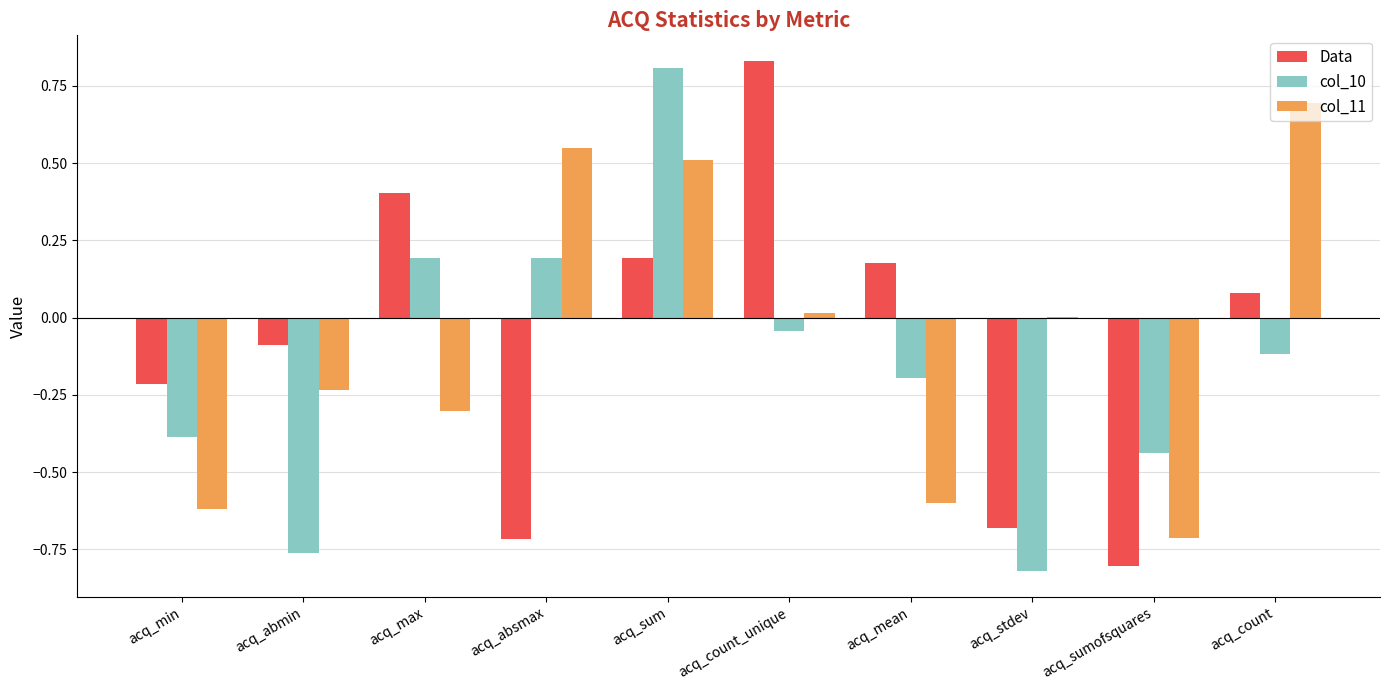

What is the total value across all series at acq_max?

0.3